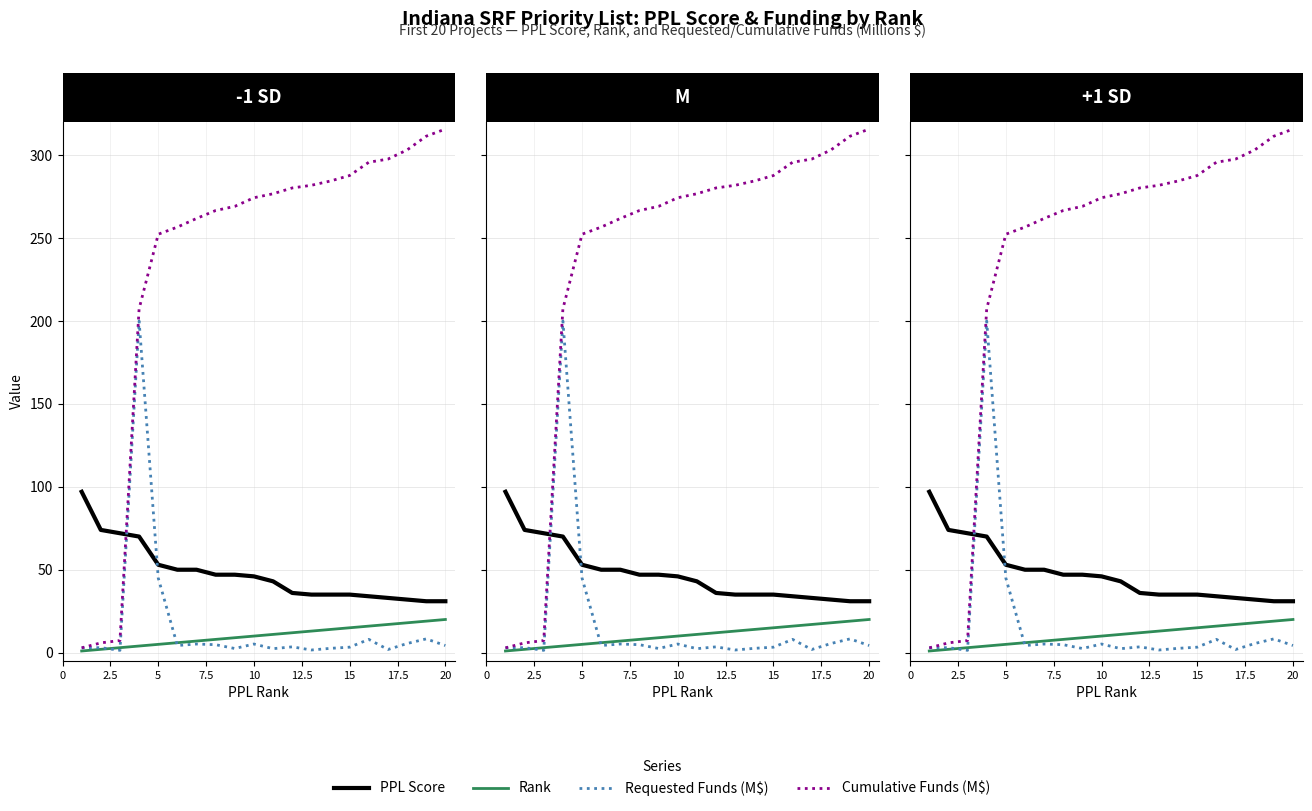

At 15, list the series in order from largest to smallest.

Cumulative Requested Funds (M), PPL Score, PPL Rank 1, Requested Funds (M)